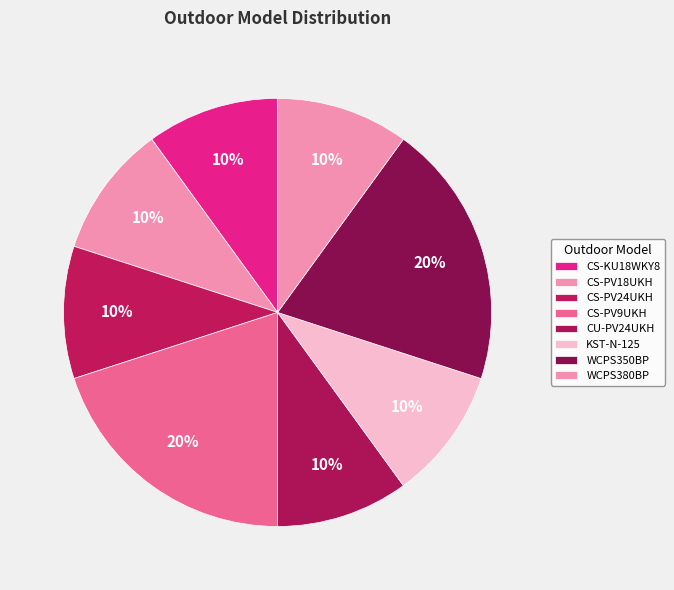

What is the largest slice in the pie chart?

CS-PV9UKH